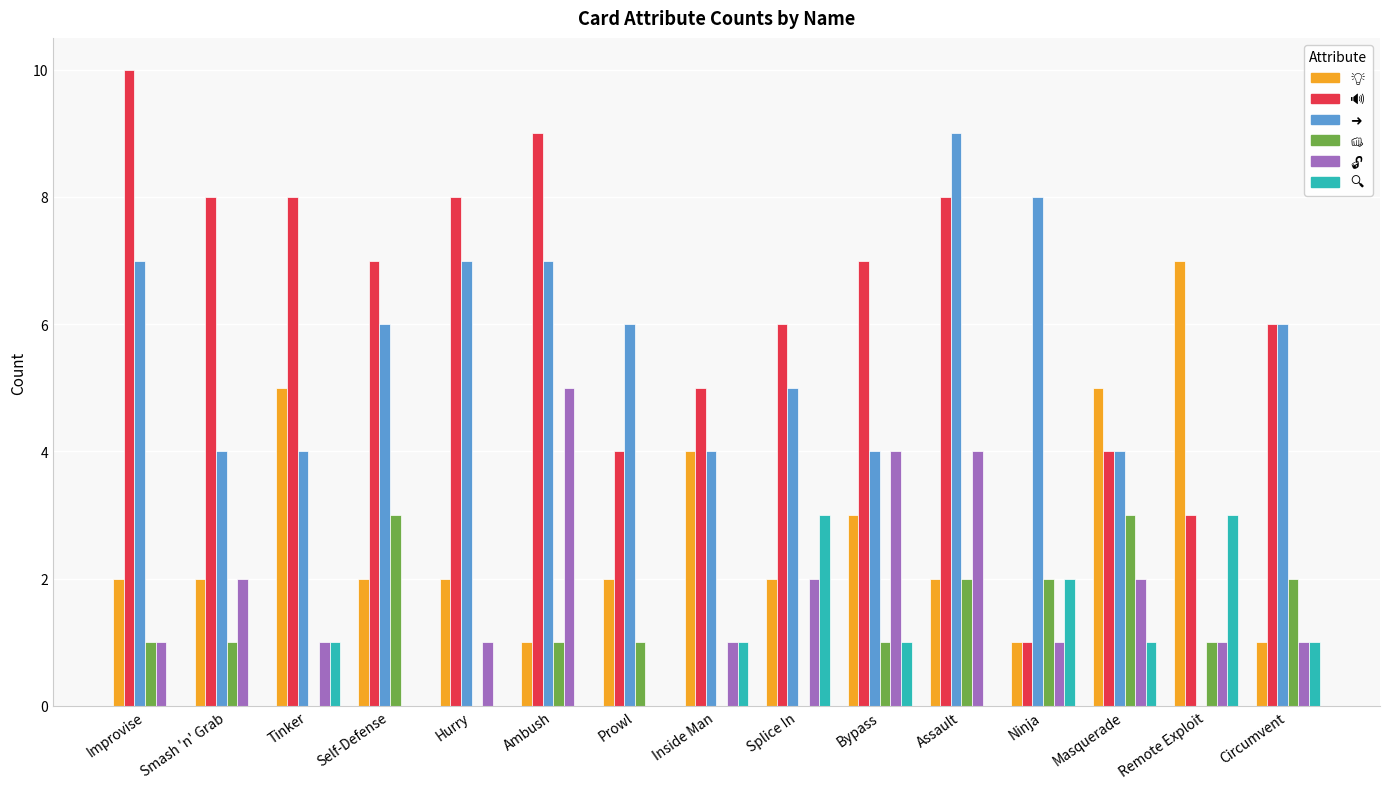

What is the total value across all series at Masquerade?

19